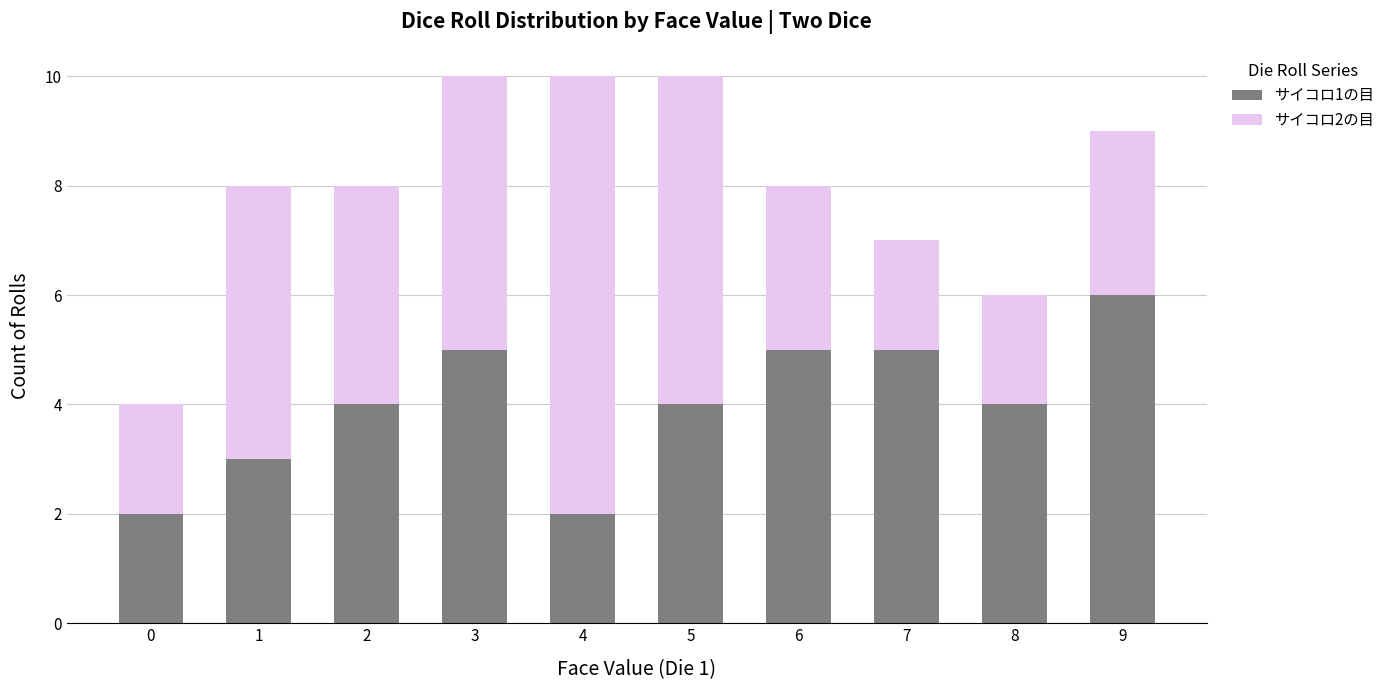

What are all the series names shown in the legend?

サイコロ1の目, サイコロ2の目